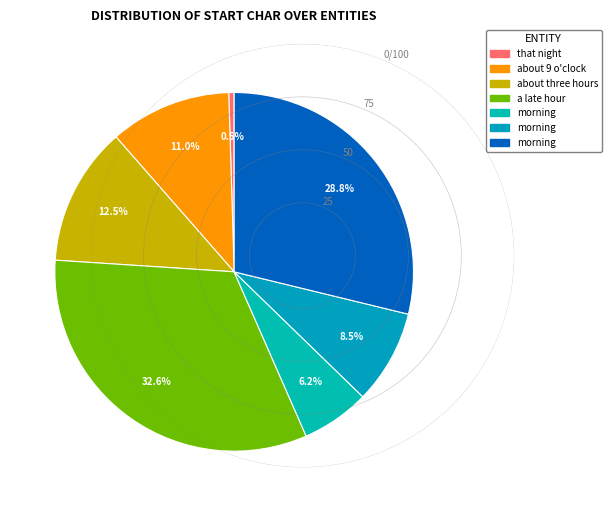

Count the number of slices in the pie.

7